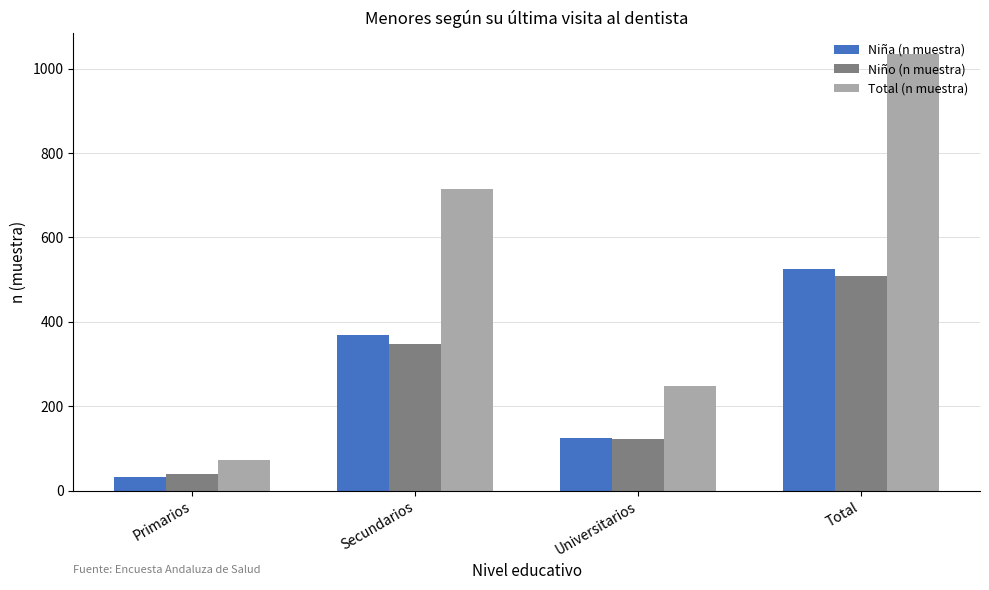

What is the label of the 1st bar from the left?

Primarios